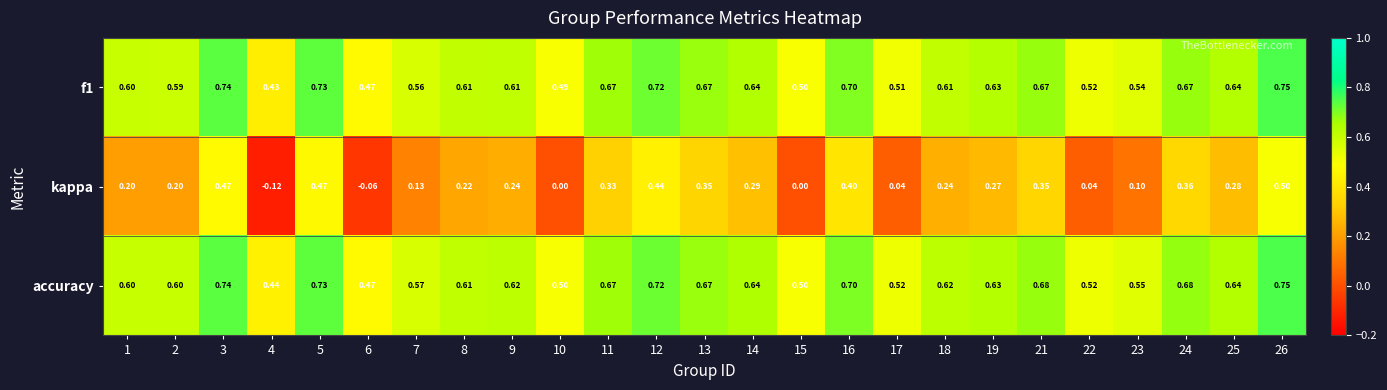

Is the value of kappa at 22 greater than the value of accuracy at 24?

No